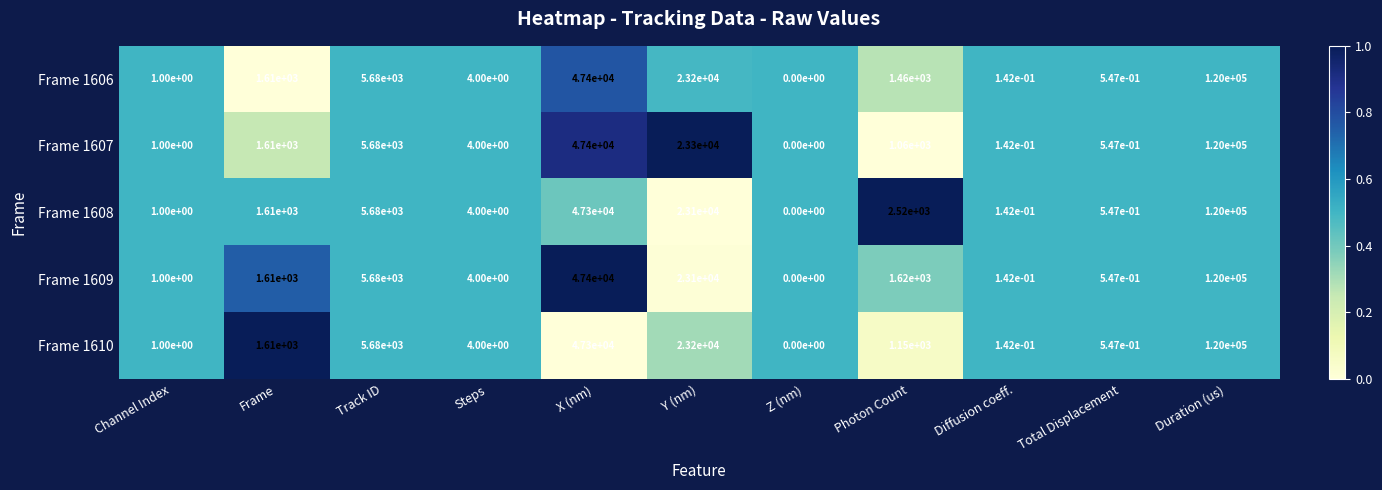

Which label corresponds to the smallest value in the chart?

Z (nm)